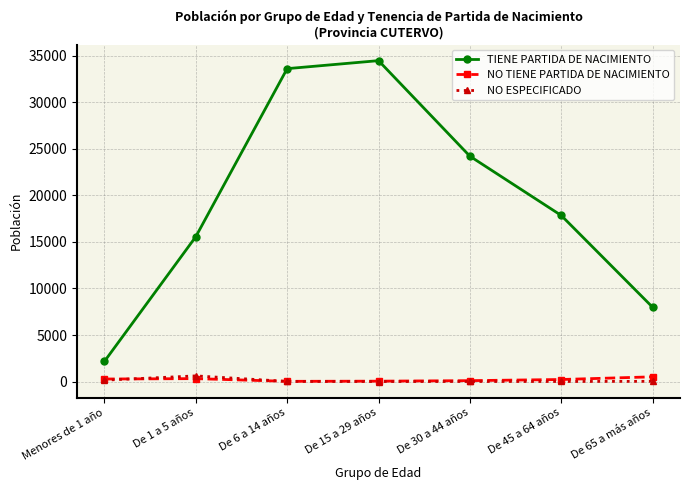

What is the value of the NO TIENE PARTIDA DE NACIMIENTO point at the 1st from the left?

277